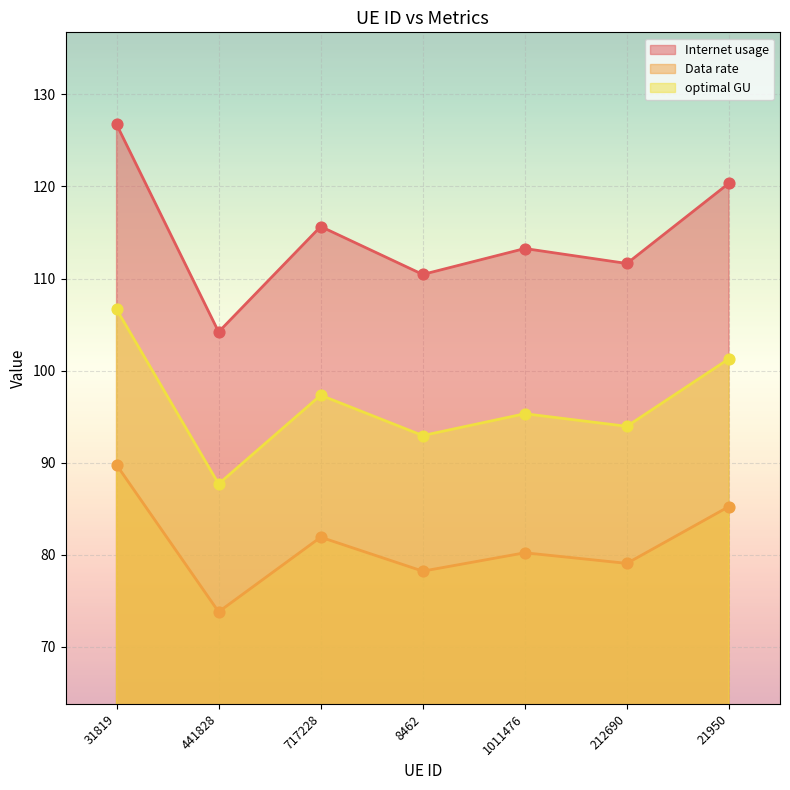

At how many categories does at least one series exceed 125?

1